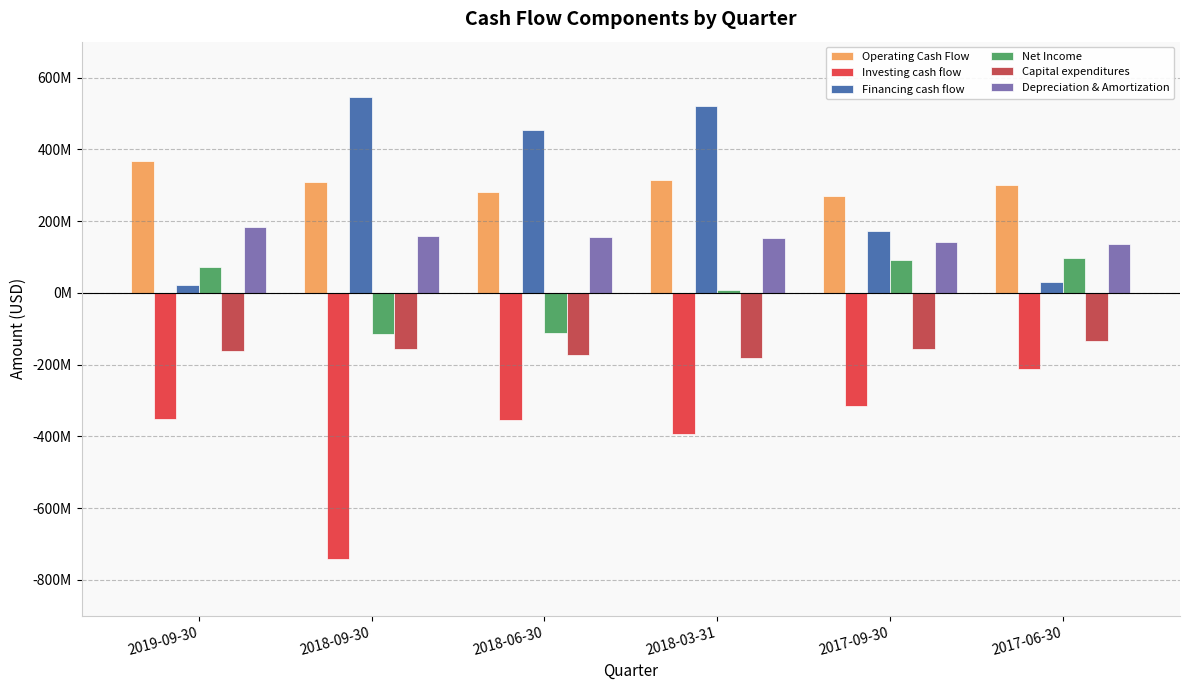

What is the sum of the Investing cash flow values at 2018-06-30 and 2018-09-30?

-1096600000